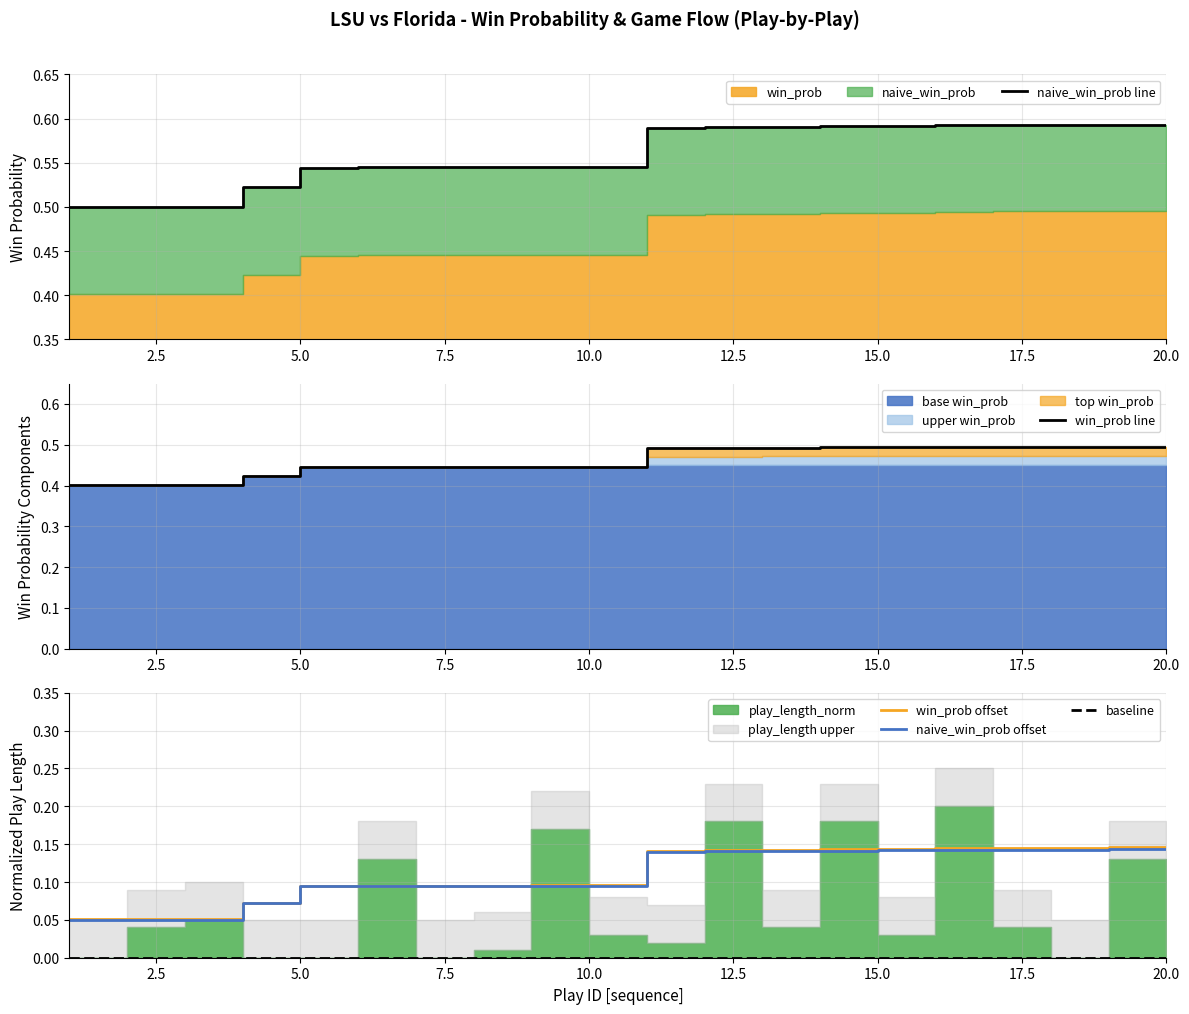

How many lines are shown in the chart?

5